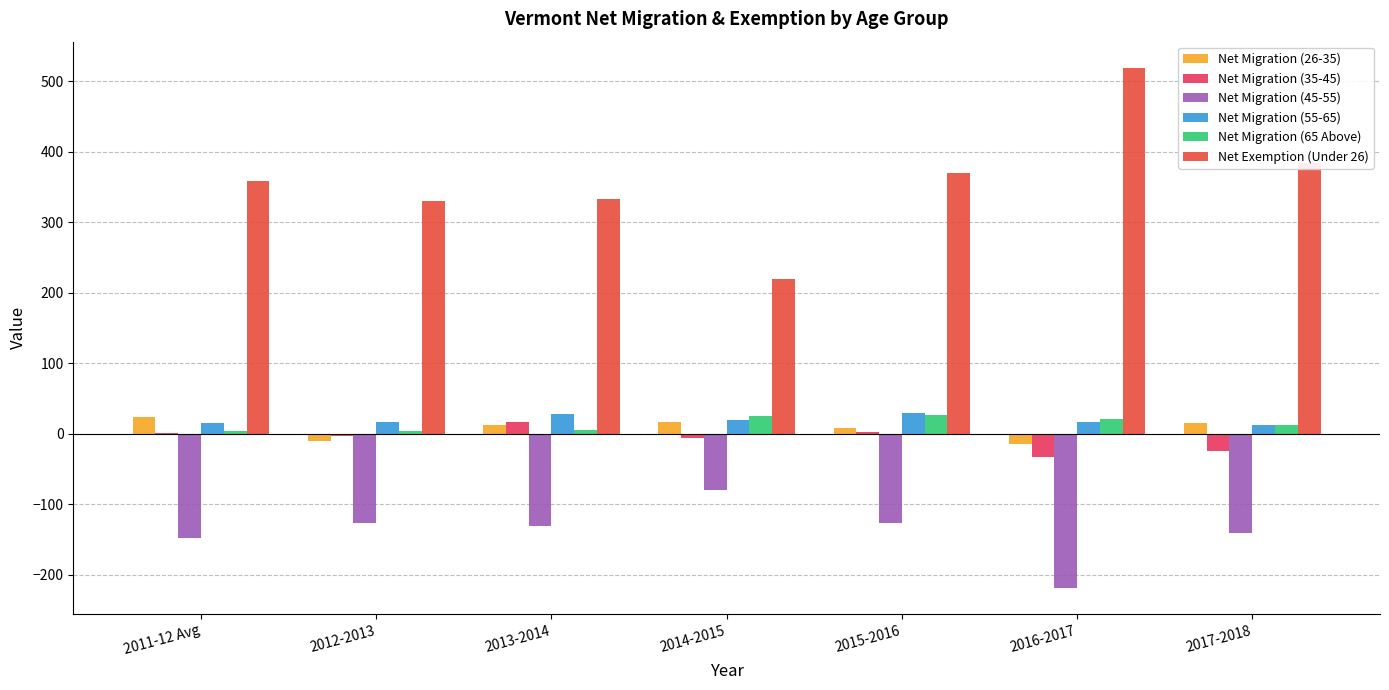

What is the minimum value for Net Migration (65 Above)?

3.4